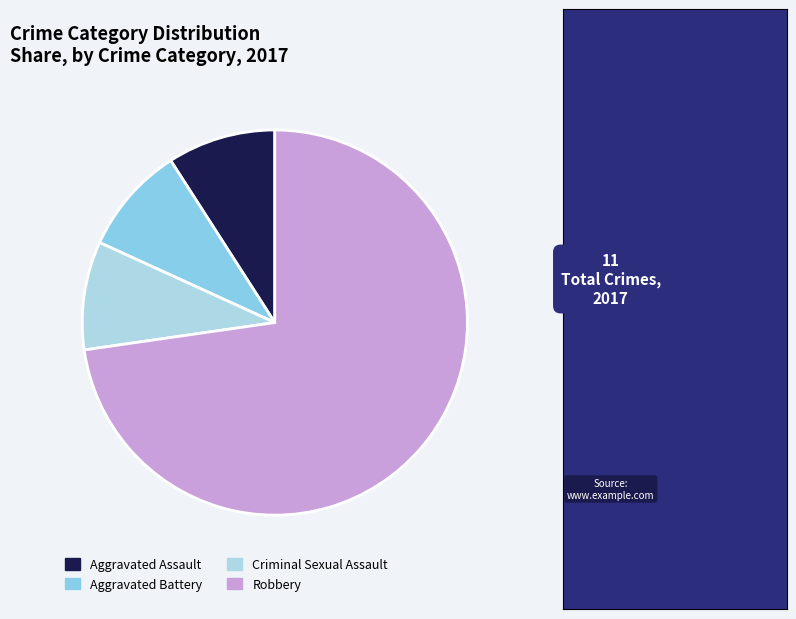

Which category has the smallest portion of the pie?

Aggravated Assault